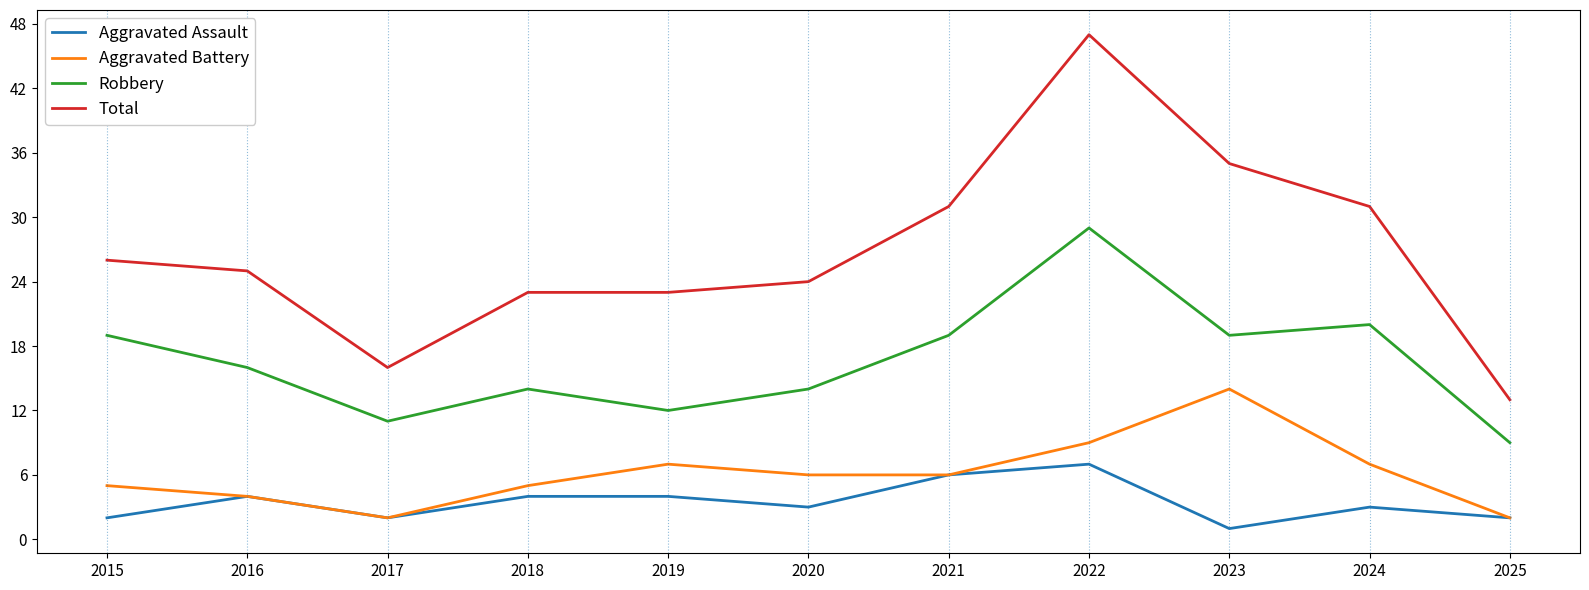

The value of Total at 2020 is 24. True or false?

True